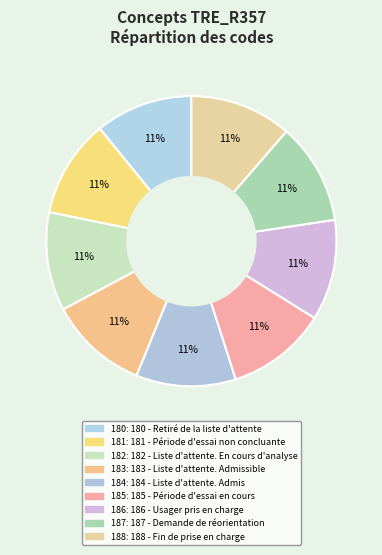

Count the number of slices in the pie.

9